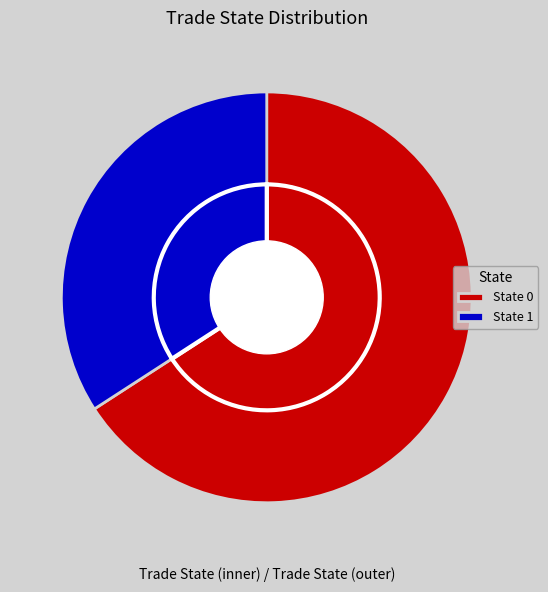

Is it true that trade_state_1 is 24% of the pie?

False